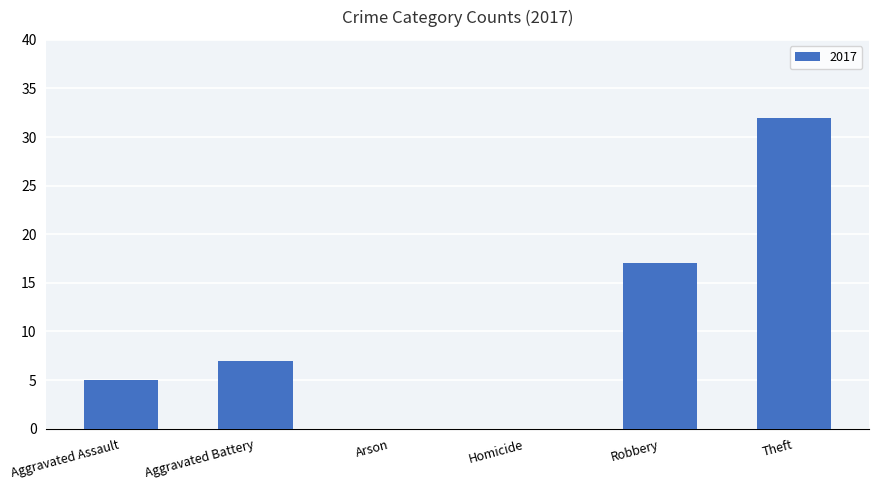

Which label corresponds to the largest value in the chart?

Theft